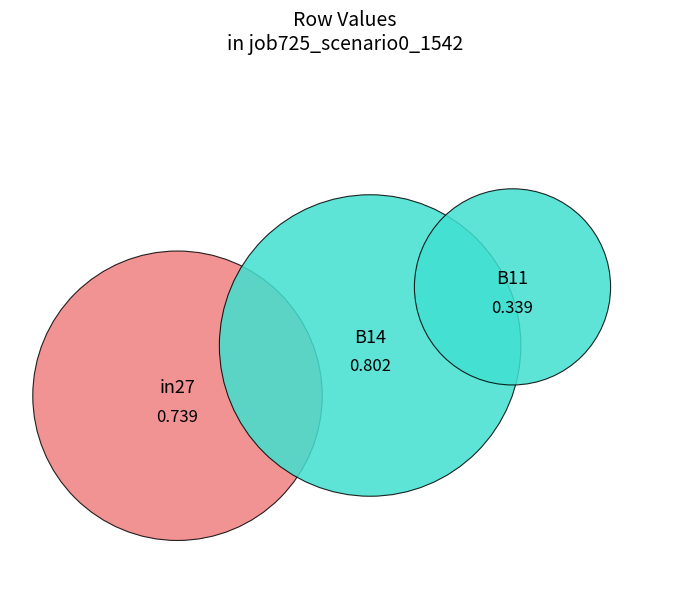

How many slices are in this pie chart?

3